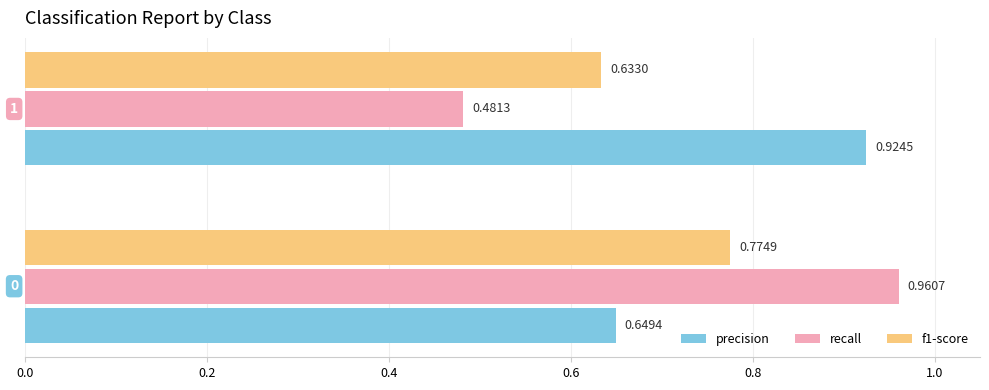

List the series in order of their overall mean, highest first.

precision, recall, f1-score